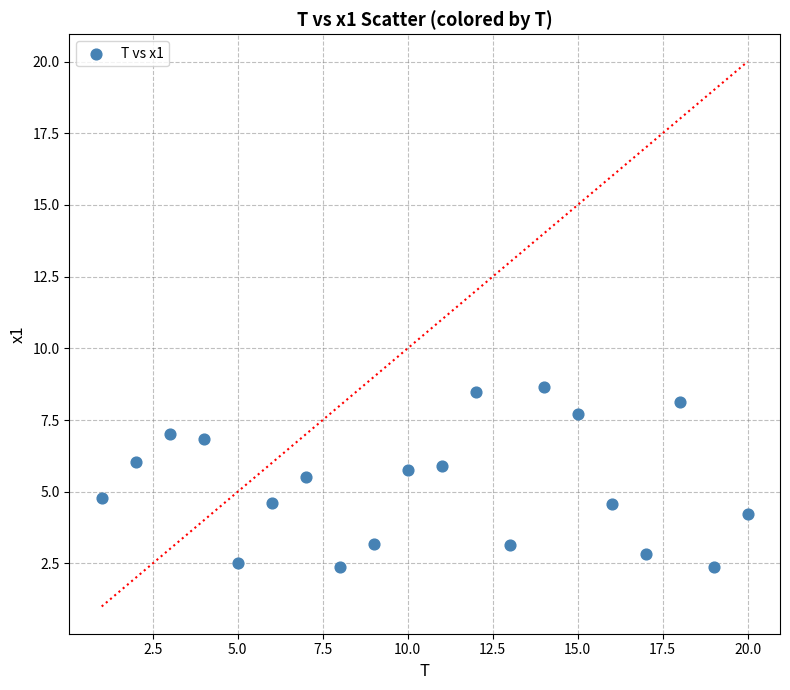

What is the range of X values (max minus min)?

19.0